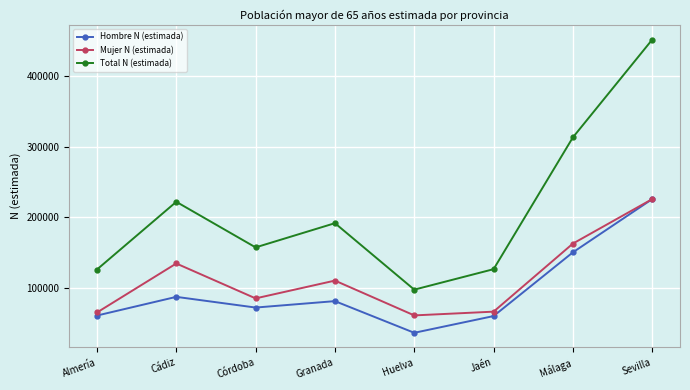

How many data points in Total N (estimada) are less than 191896?

4